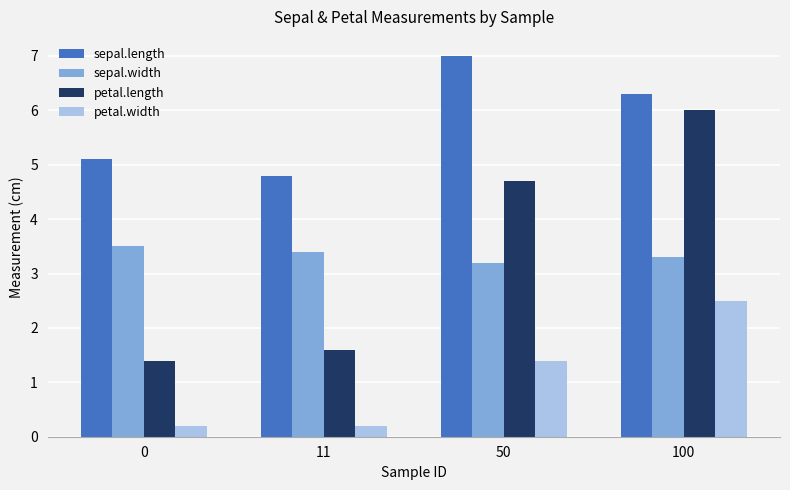

How many values in the sepal.length series exceed 6?

2